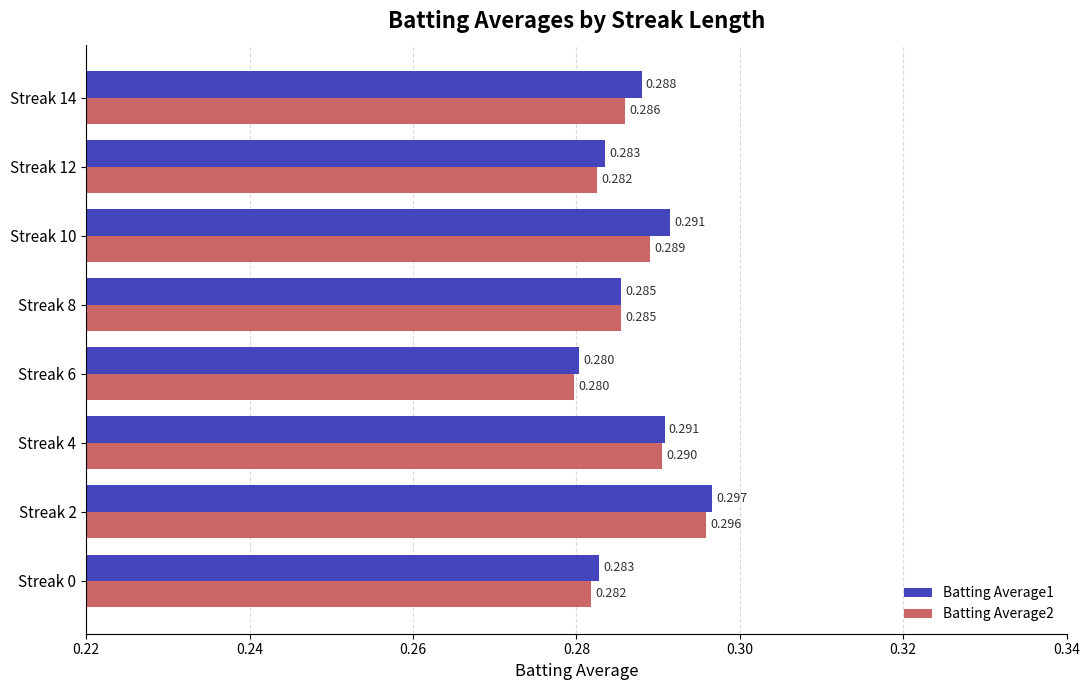

Is the value of Batting Average1 at Streak 6 greater than the value of Batting Average2 at Streak 10?

No